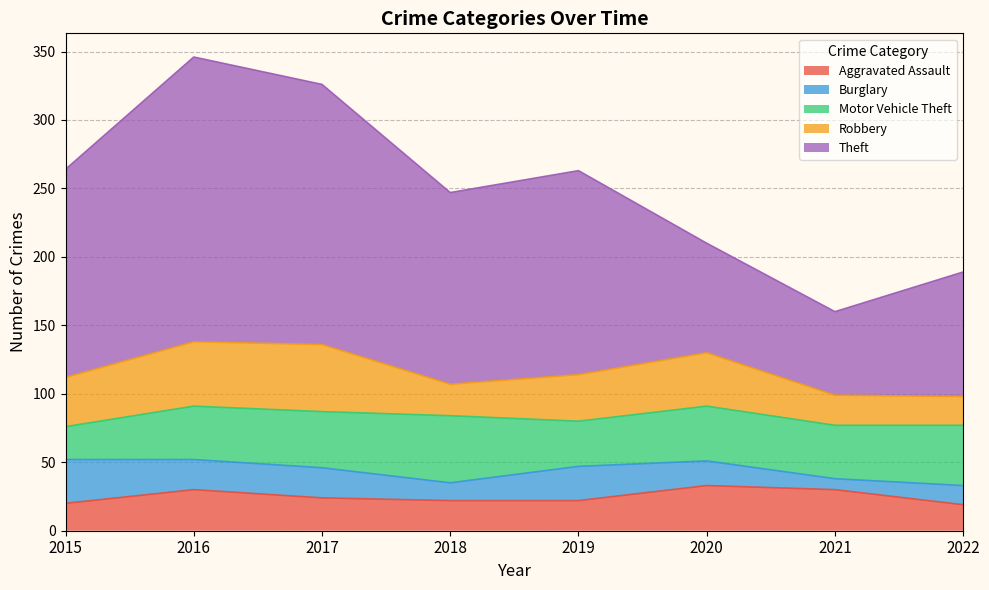

What is the difference between the maximum and second lowest values in the Robbery series?

27